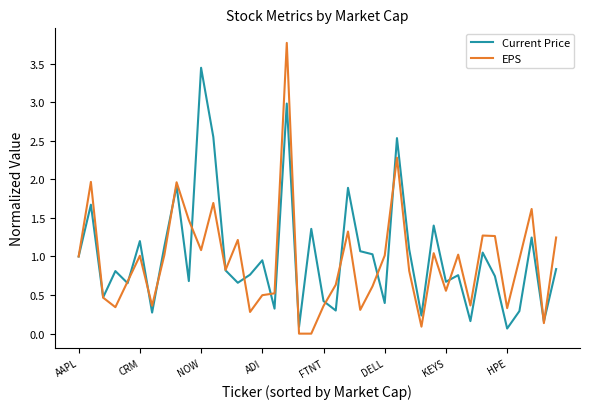

Does the chart display data point markers on the line(s)?

No